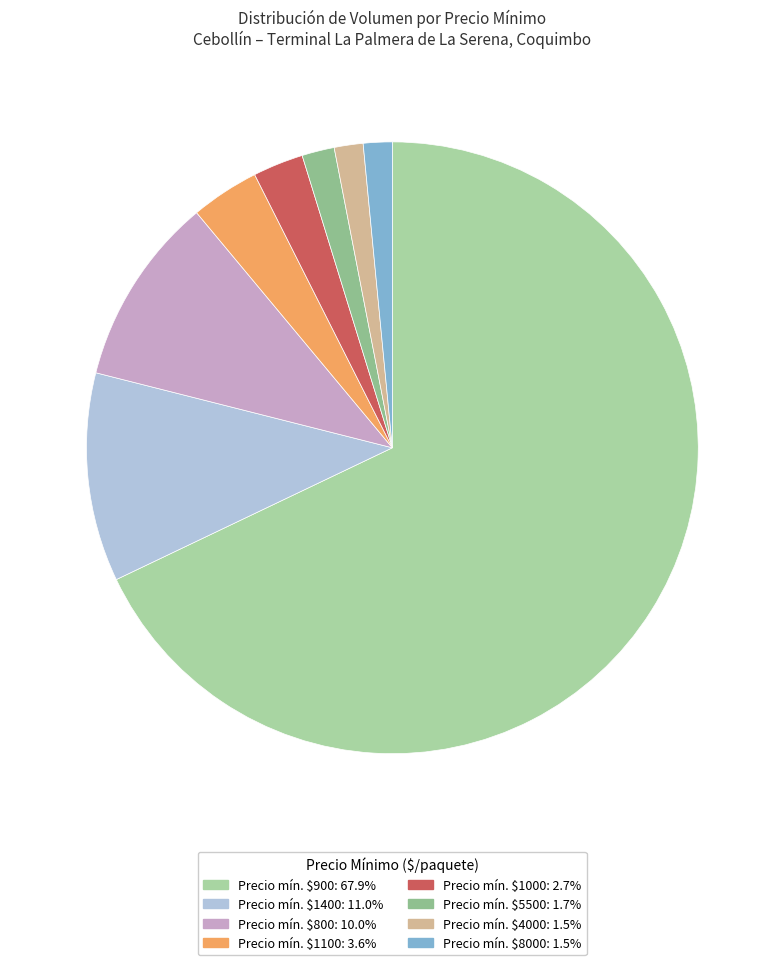

Which category has the smallest portion of the pie?

4000